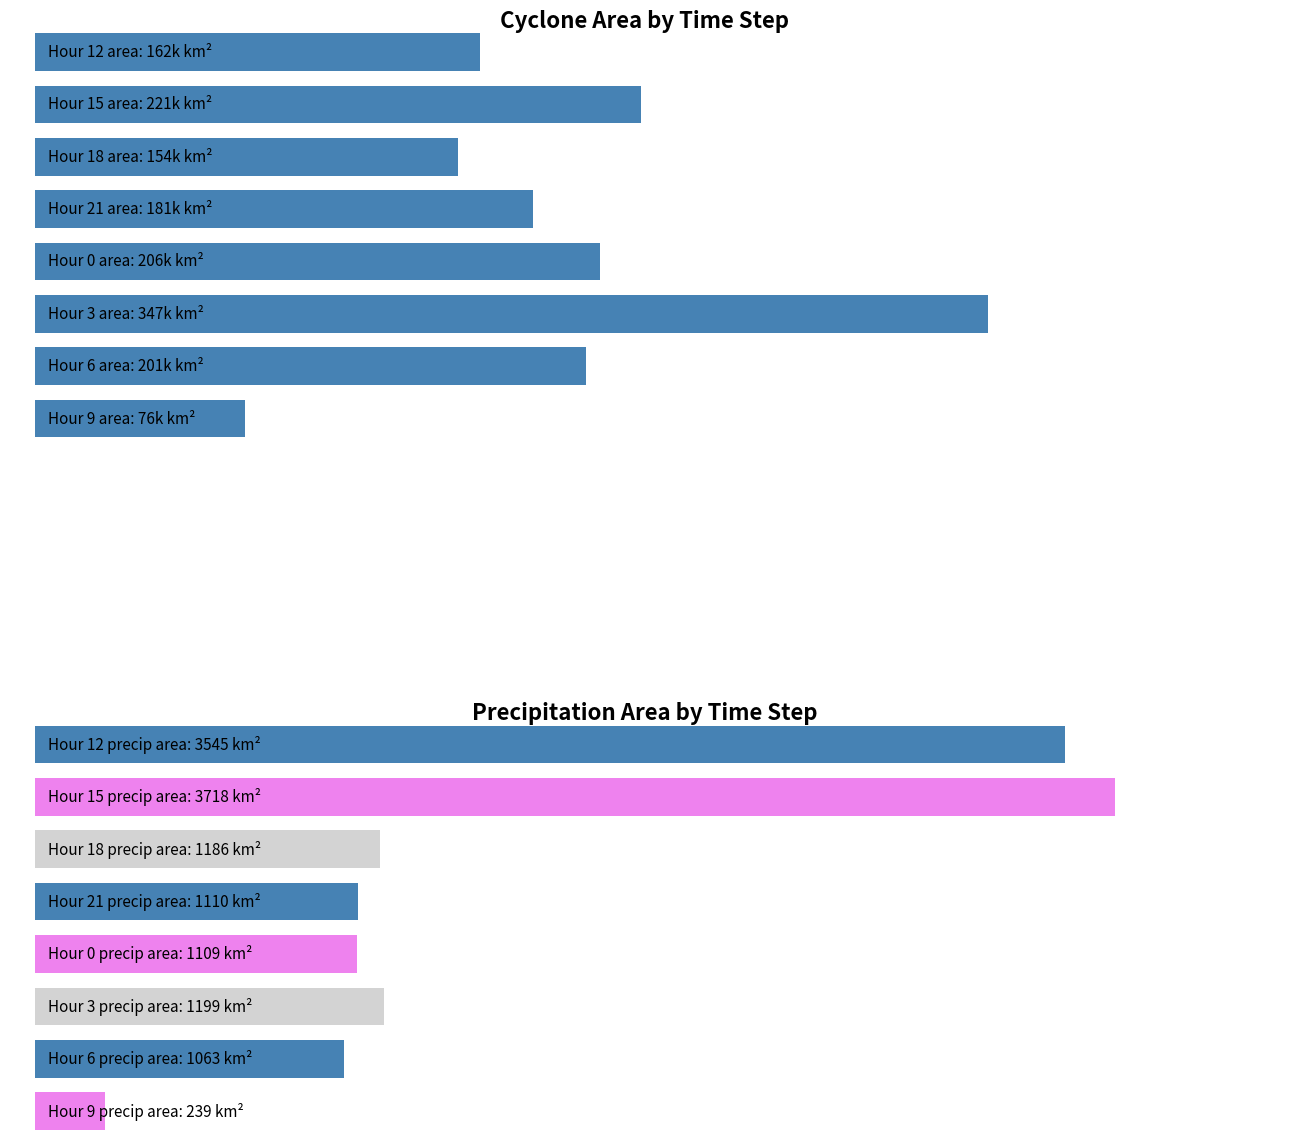

Does the chart contain stacked bars?

No